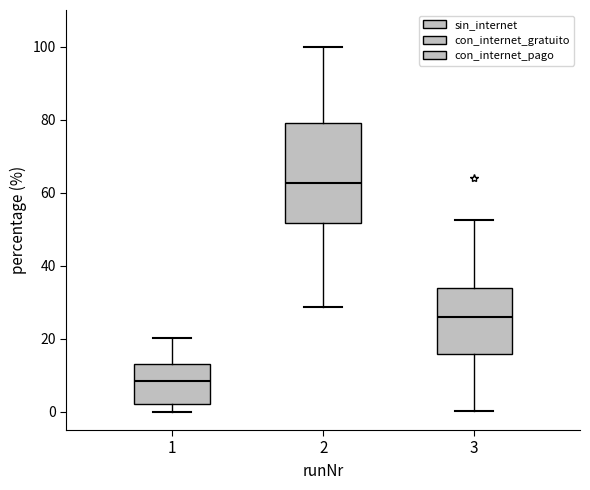

Reading left to right, transcribe this box plot: for each box, give where its median line is, the range the box spans, and where its two whiskers end, as read against the y-axis. The values are not printed on the chart, so give them approximately, as read against the axis.

1: median 8, box 2 to 14, whiskers 0 to 20
2: median 62, box 52 to 78, whiskers 28 to 100
3: median 26, box 16 to 34, whiskers 0 to 52